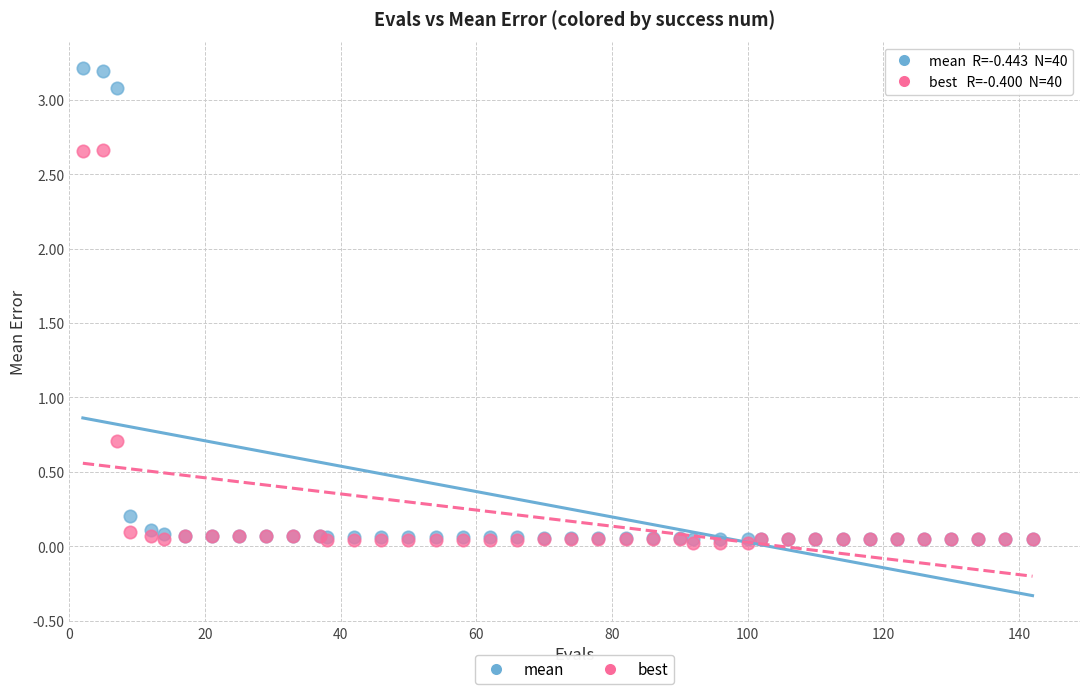

What are all the series names shown in the legend?

mean, best